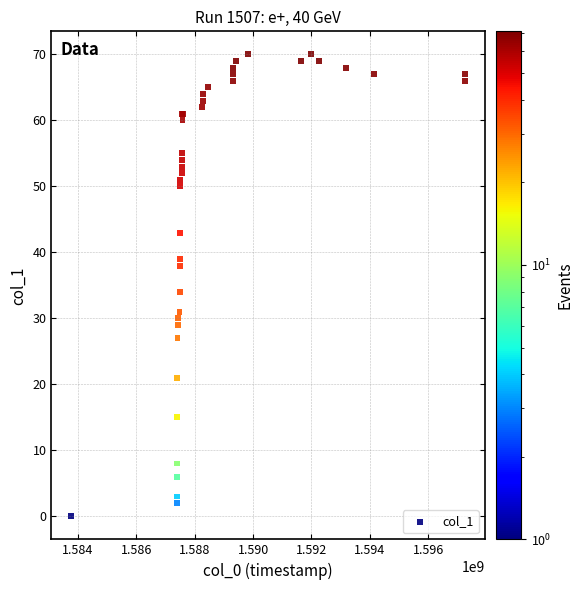

What Y value in the scatter plot is closest to 35?

34